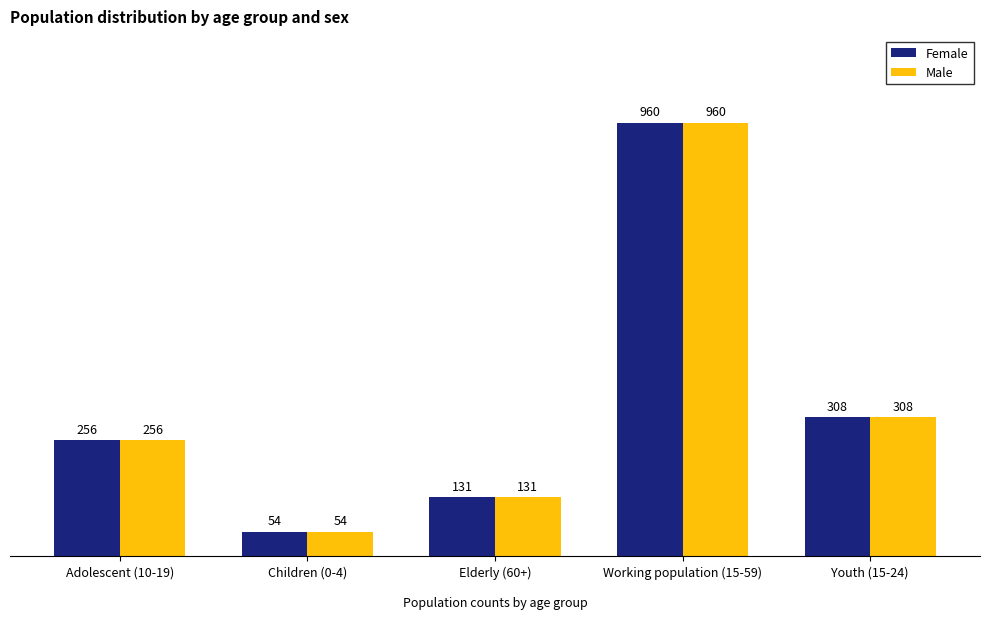

What is the sum of the Male values at Working population (15-59) and Children (0-4)?

1014